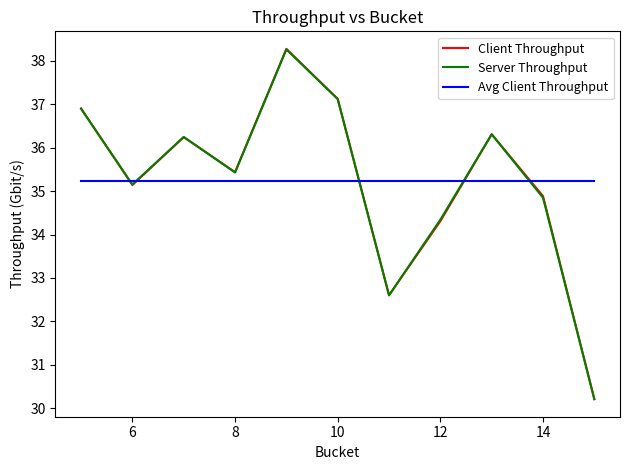

Which series has the widest spread of values?

Client Throughput